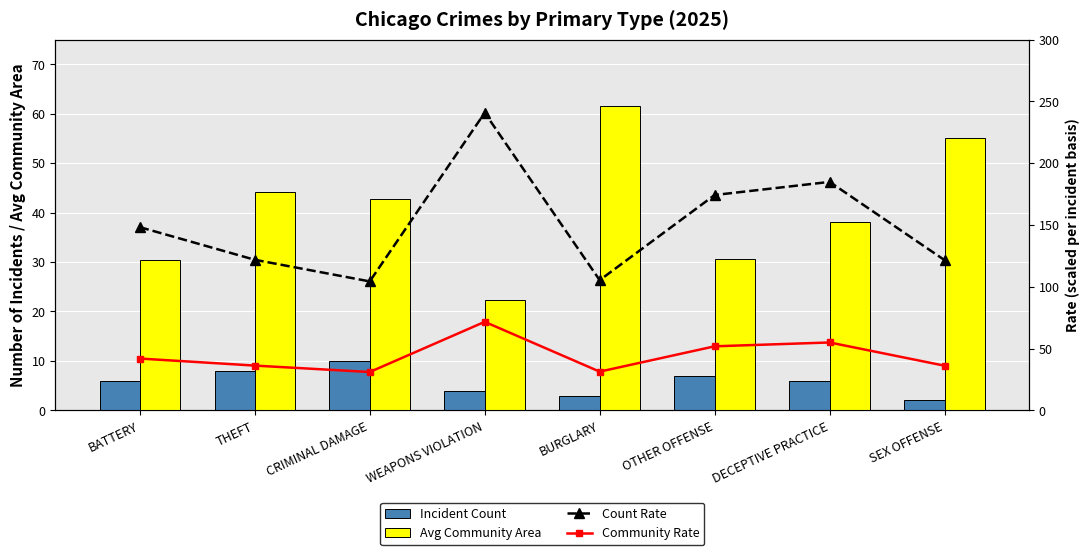

What is the total value across all series at DECEPTIVE PRACTICE?

283.7